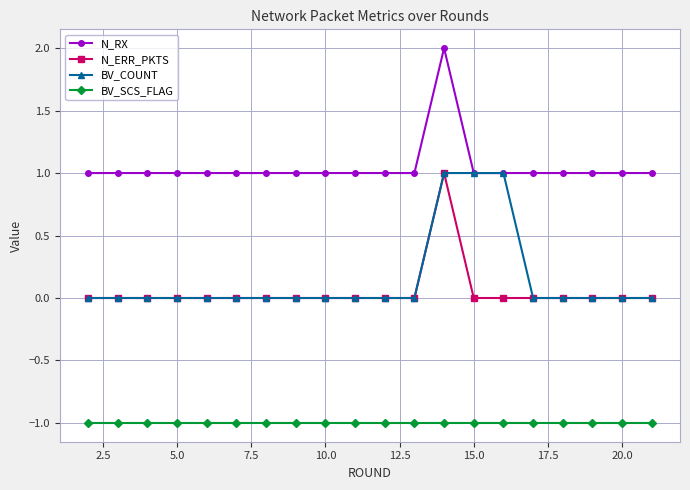

What is the difference between the maximum and second lowest values in the BV_COUNT series?

1